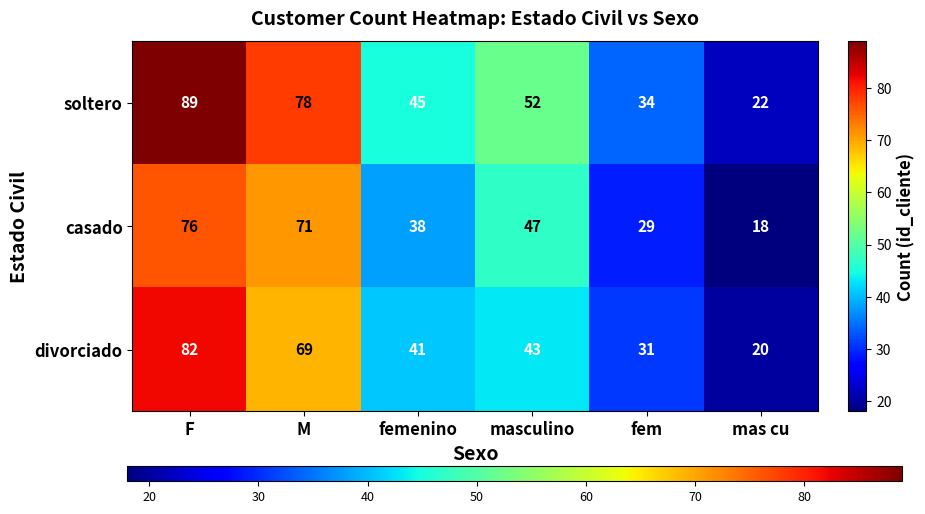

Reading left to right, transcribe all the data shown in this chart.

soltero: F=89	M=78	femenino=45	masculino=52	fem=34	mas cu=22
casado: F=76	M=71	femenino=38	masculino=47	fem=29	mas cu=18
divorciado: F=82	M=69	femenino=41	masculino=43	fem=31	mas cu=20